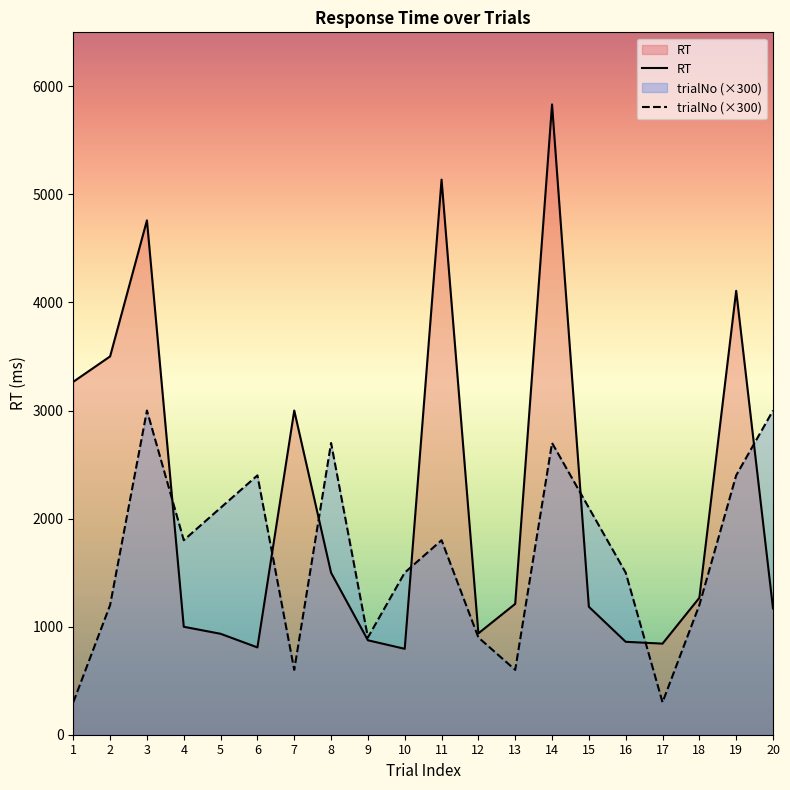

How many interior local valleys does the trialNo (×300) series have?

5